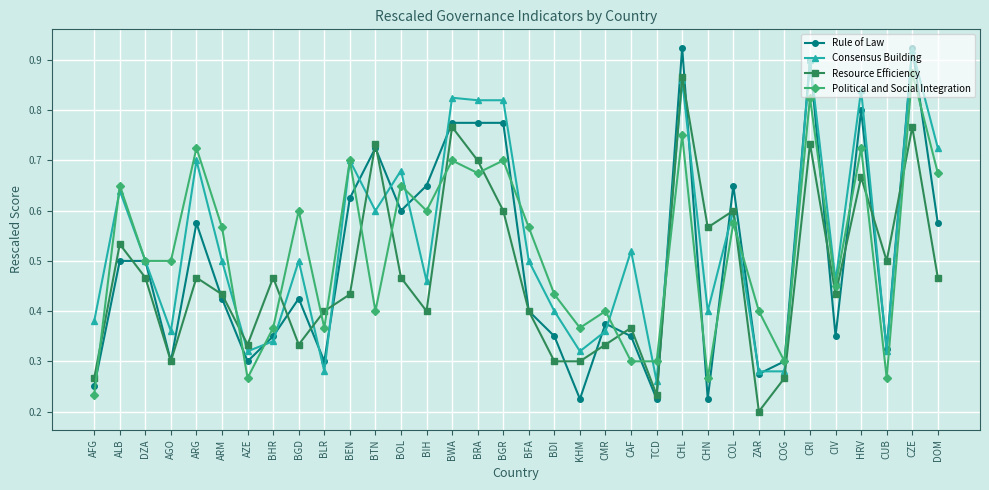

The Political and Social Integration series shows 0.3 at BWA. True or false?

False